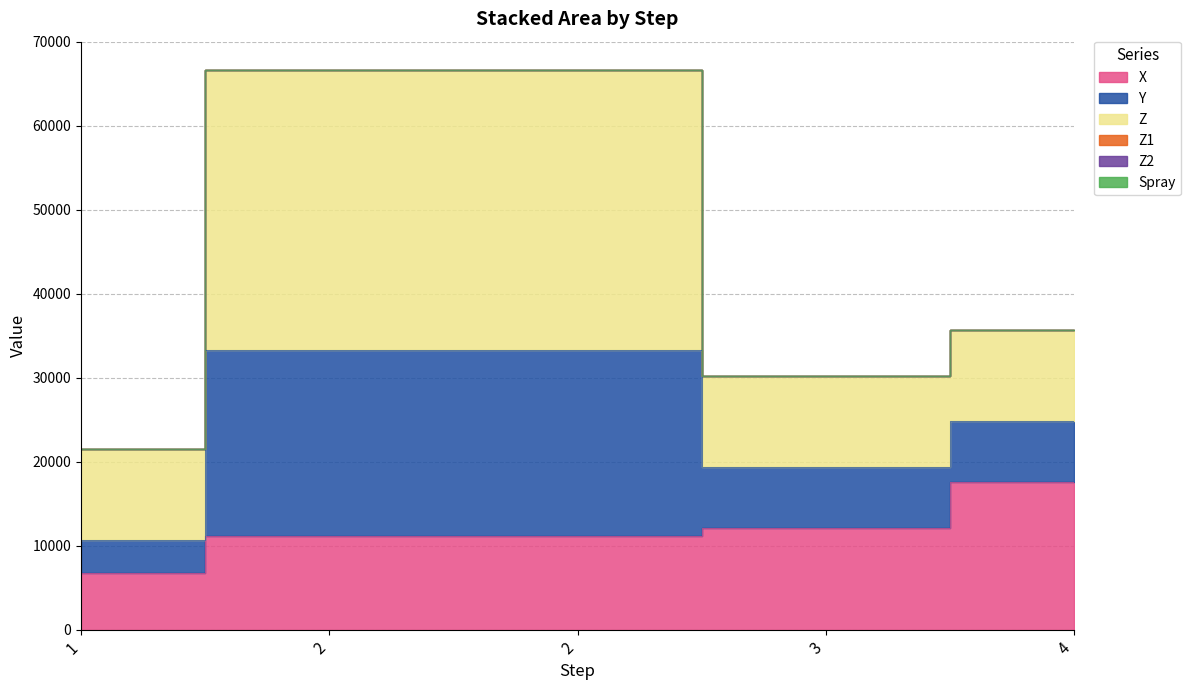

What are all the series names shown in the legend?

X, Y, Z, Z1, Z2, Spray